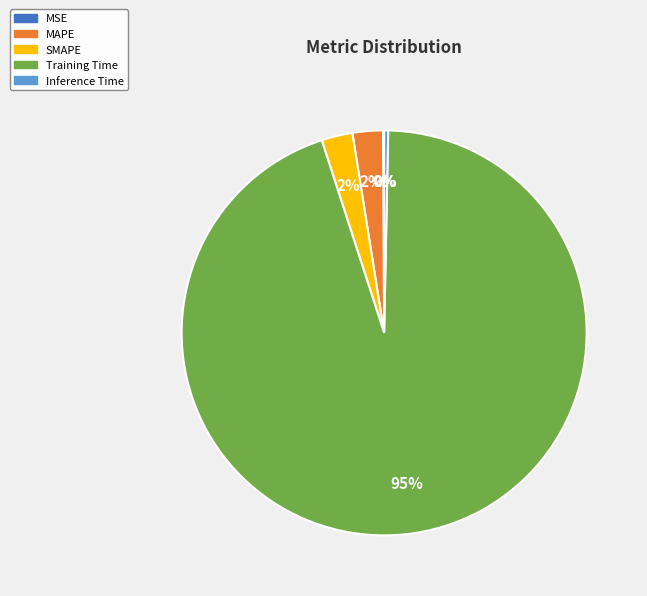

Is MAPE the majority of the pie?

No